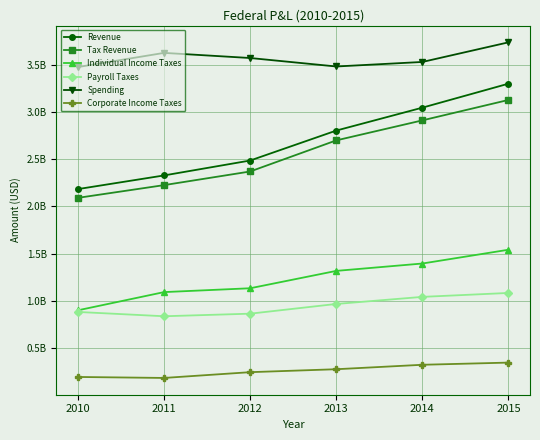

Is this an area chart (filled region under the line)?

No